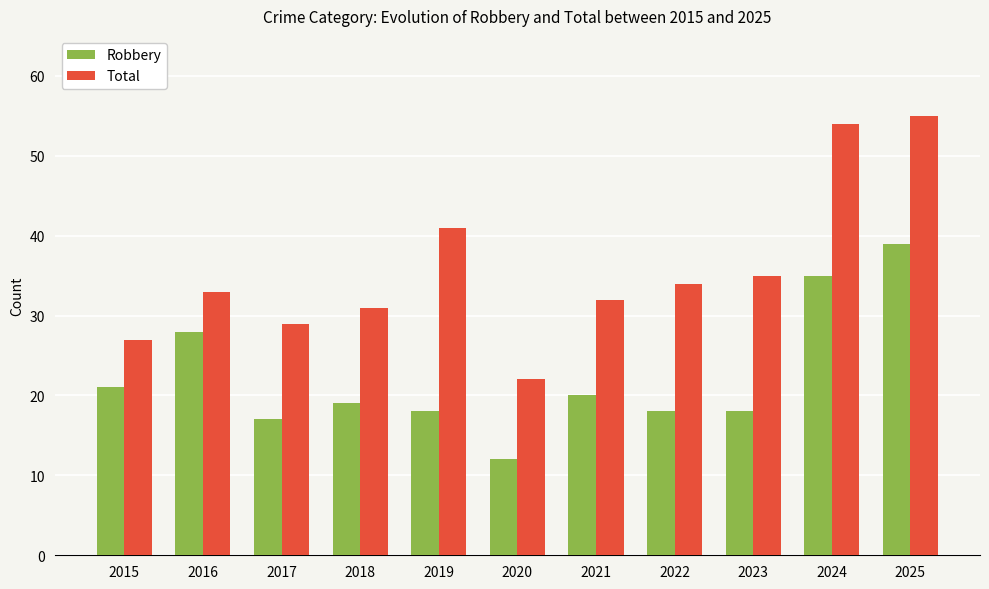

How many bars are there in total?

22